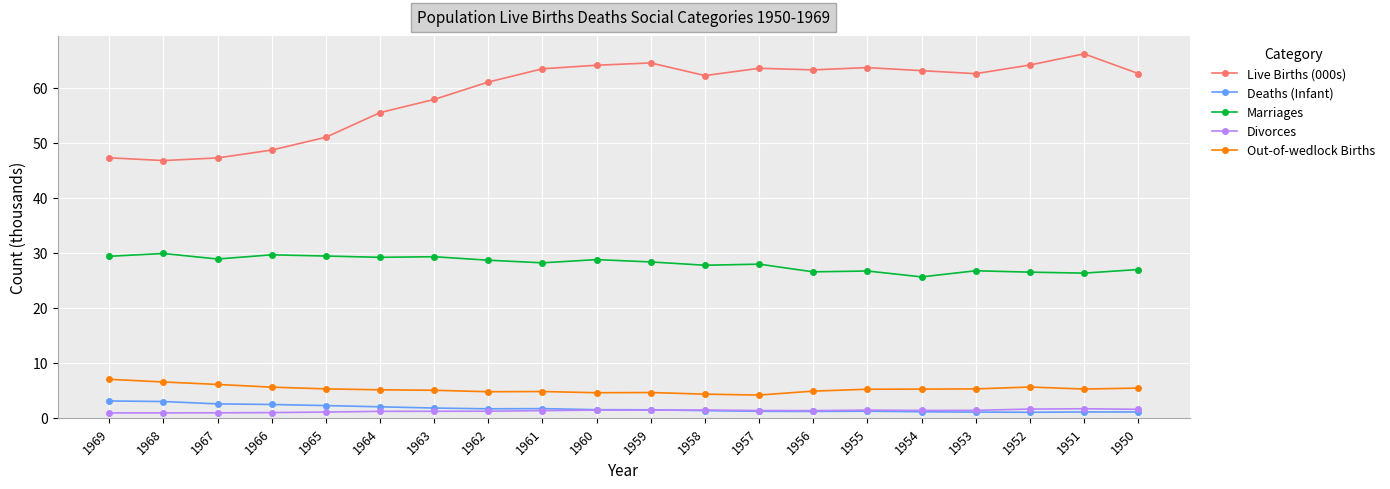

True or false: Live Births (000s) and Deaths (Infant) cross at least once.

False